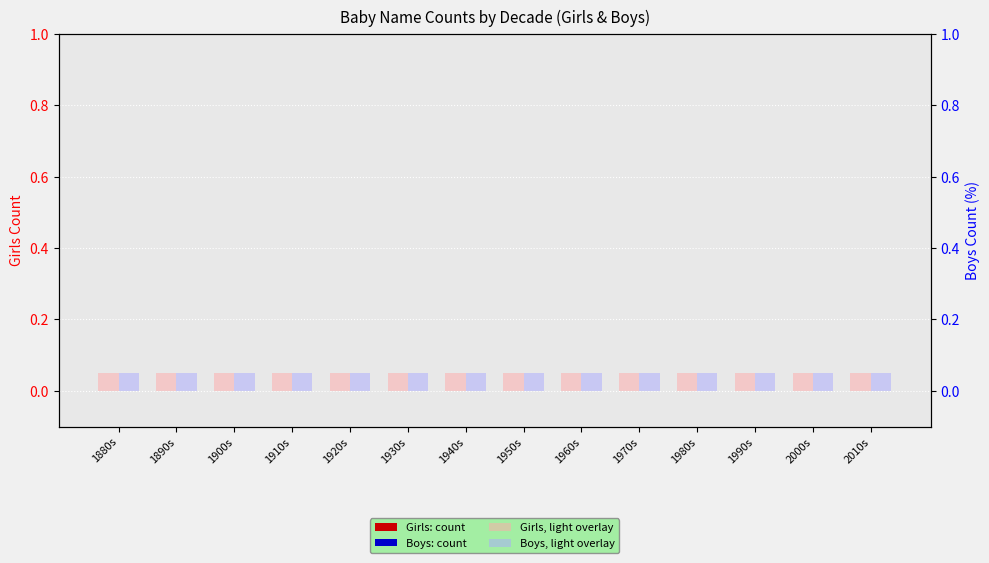

List the series in order of their peak value, lowest first.

Girls count, Boys count, Girls, light overlay, Boys, light overlay